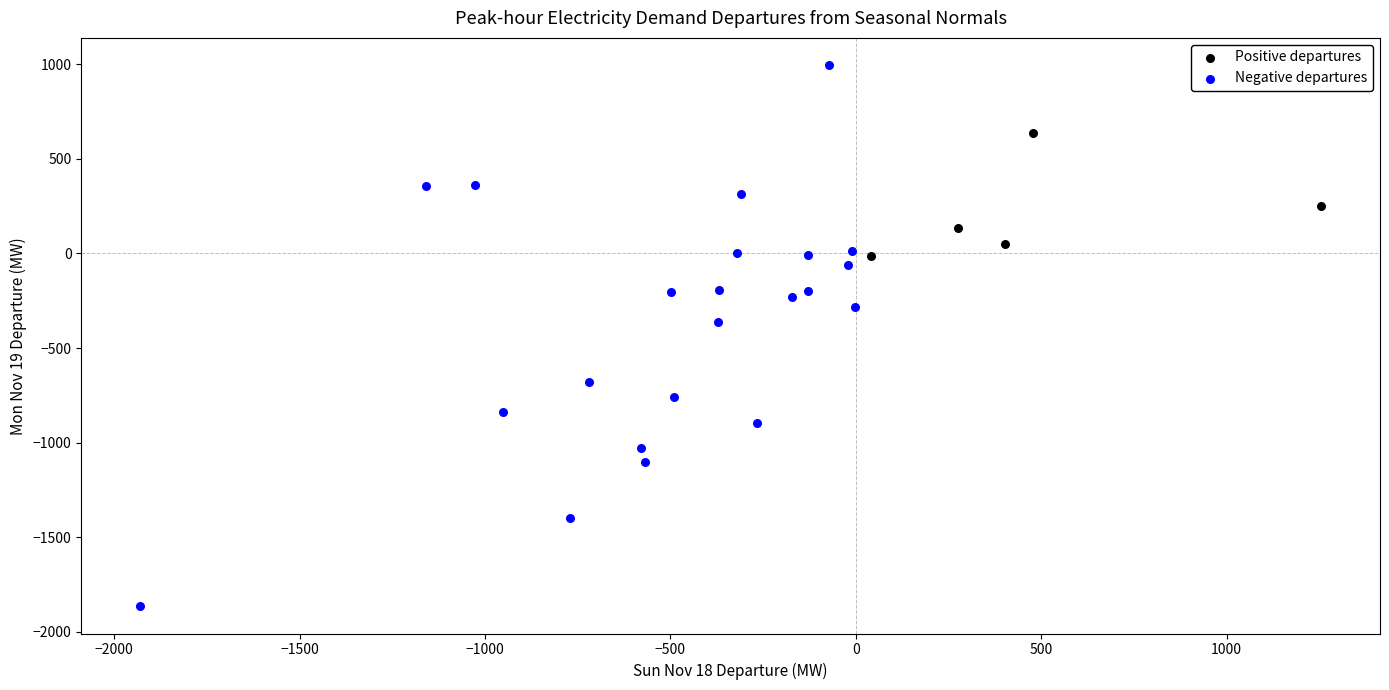

Which series reaches the minimum Y coordinate?

Negative departures